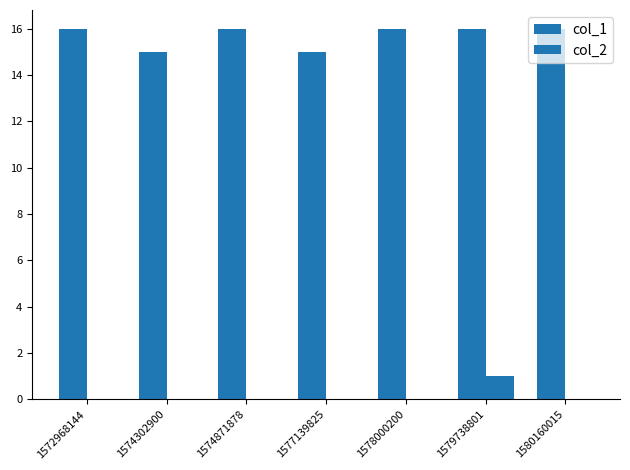

Reading left to right, what are all the values shown in this chart?

col_1: 16	15	16	15	16	16	16
col_2: 0	0	0	0	0	1	0